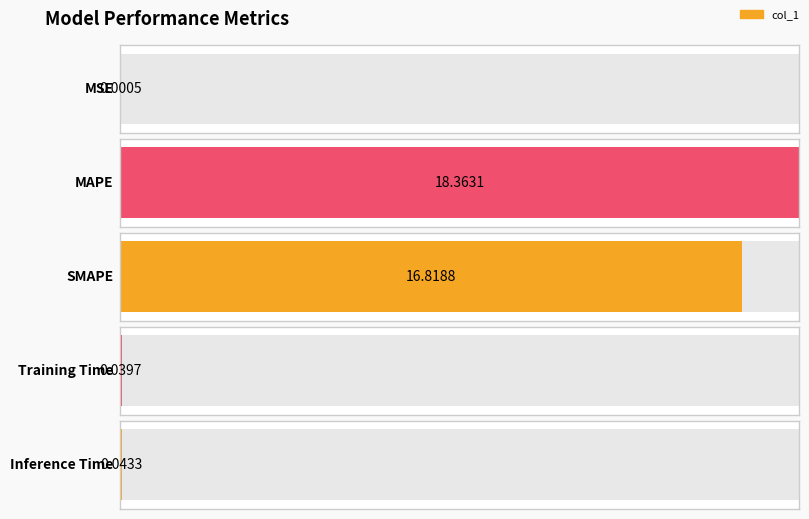

How many bars are there in total?

5